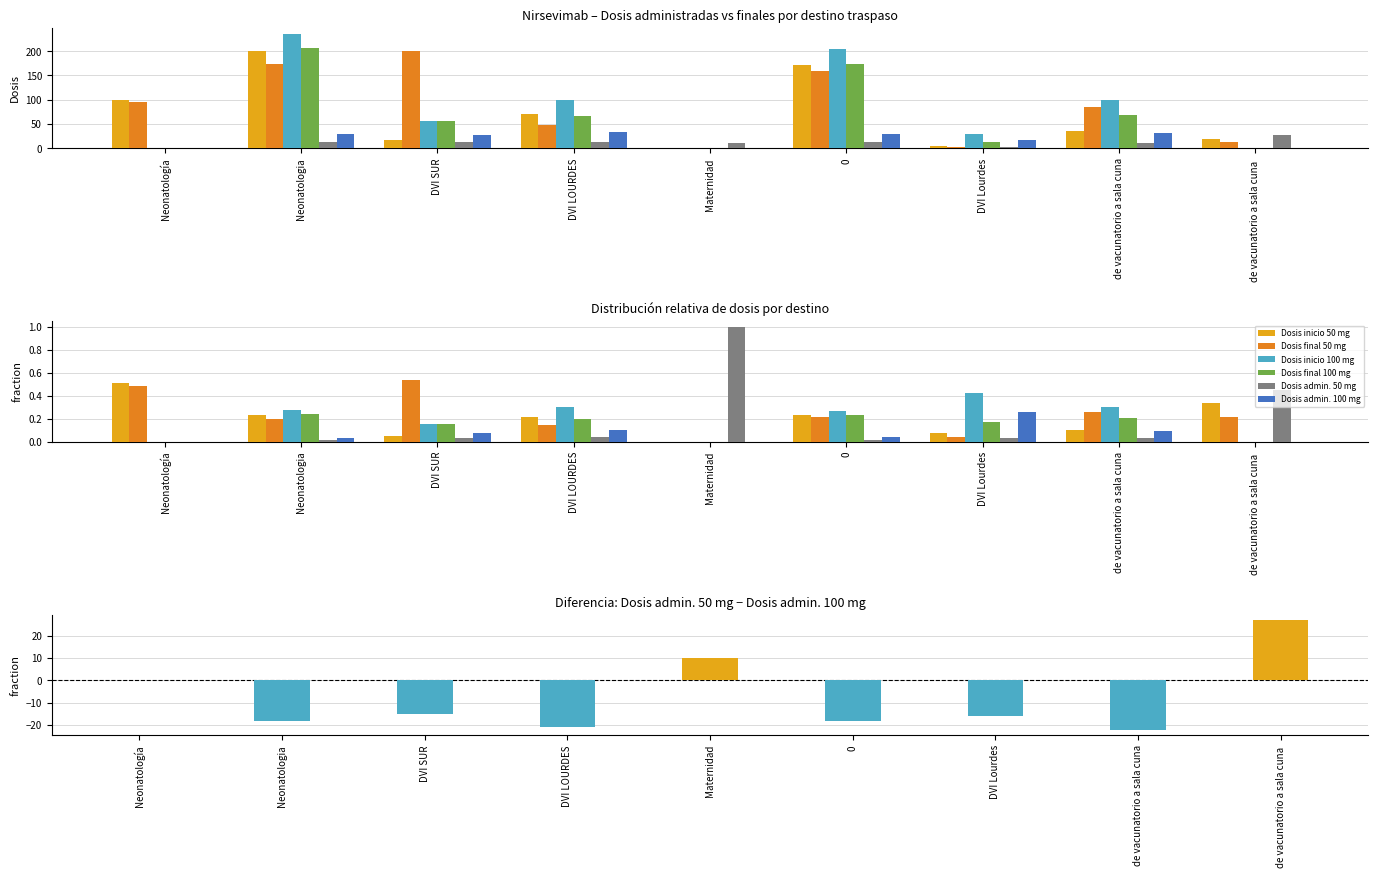

At which category is the sum across all series the highest?

Neonatologia